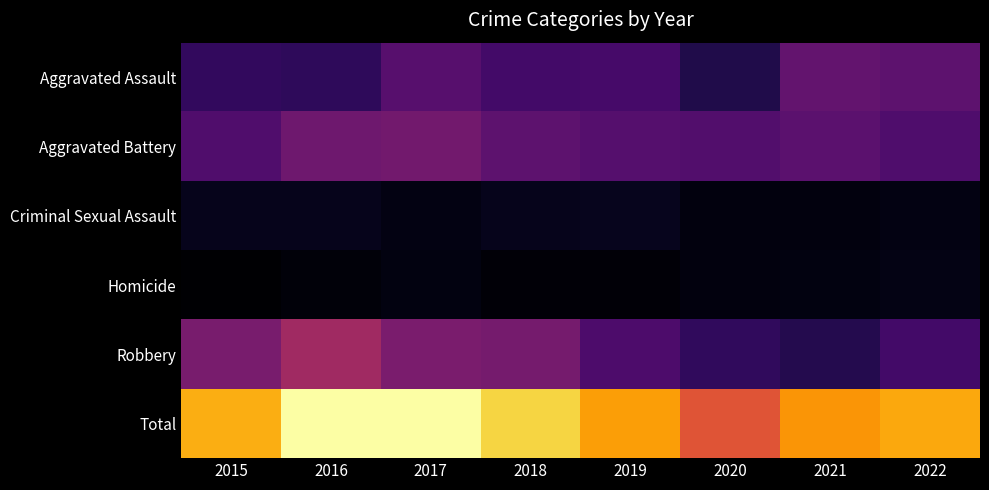

Between 2015 and 2020, which series saw the biggest shift?

Total